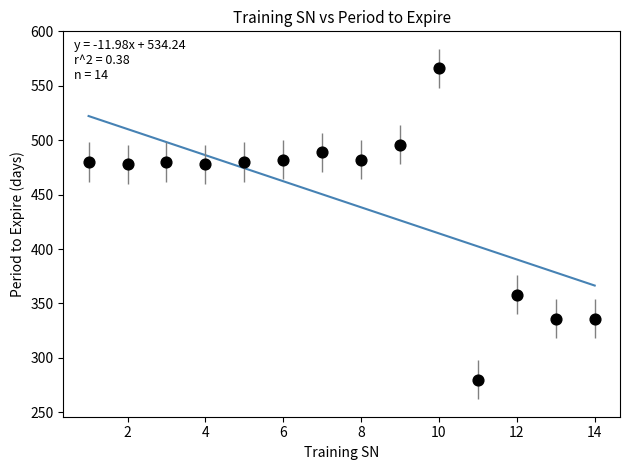

What is the range of X values (max minus min)?

13